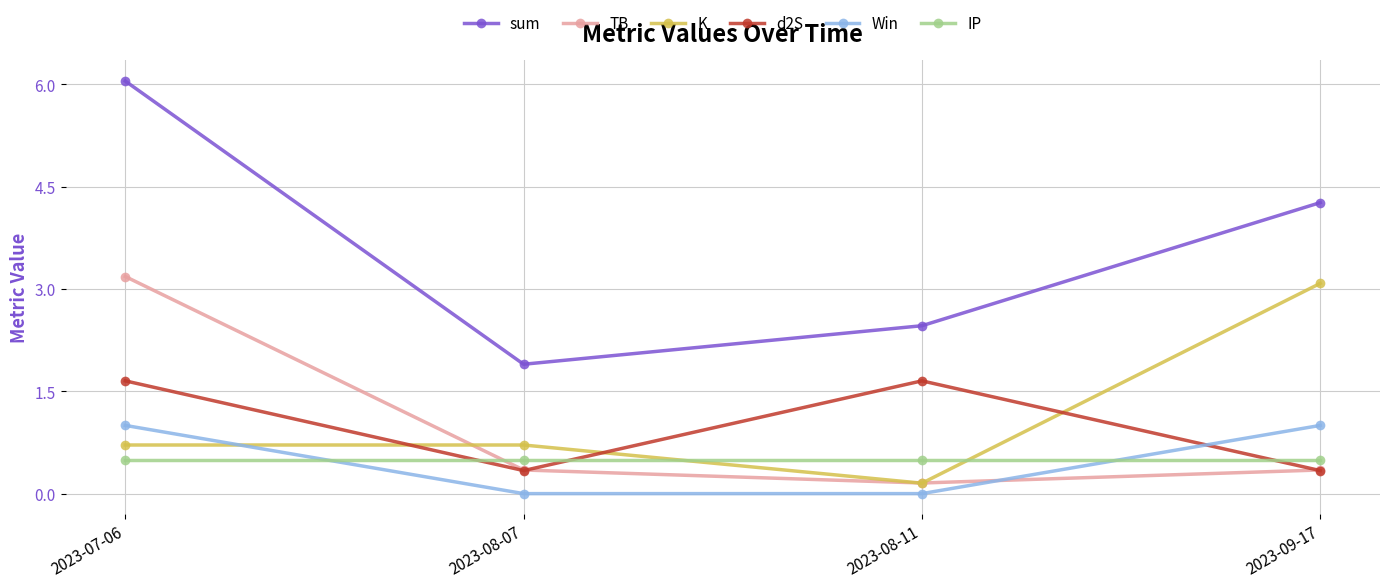

Is this an area chart (filled region under the line)?

No